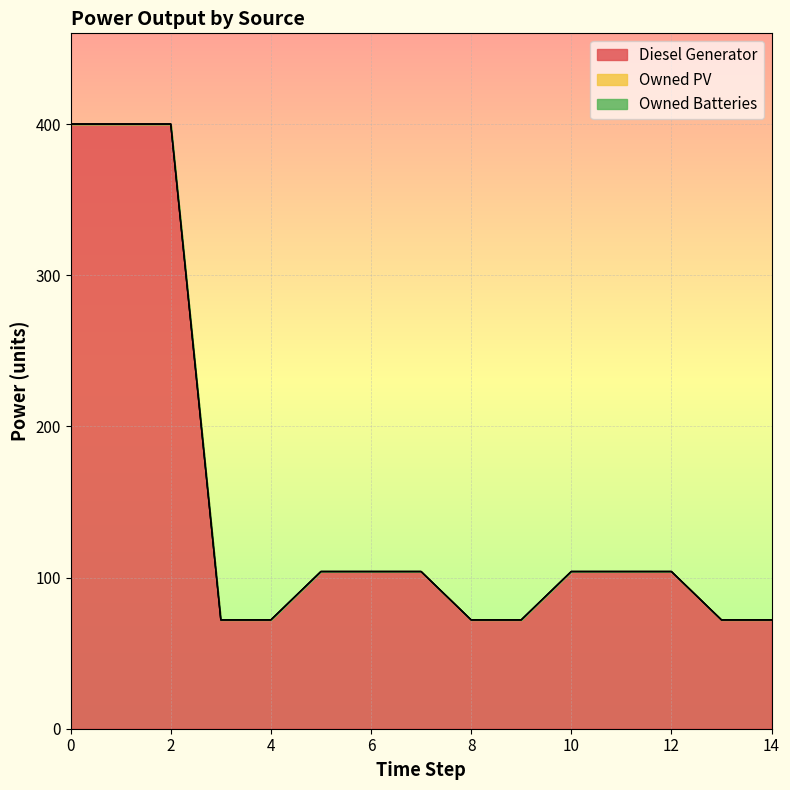

True or false: Owned PV and Diesel Generator intersect in this chart.

False